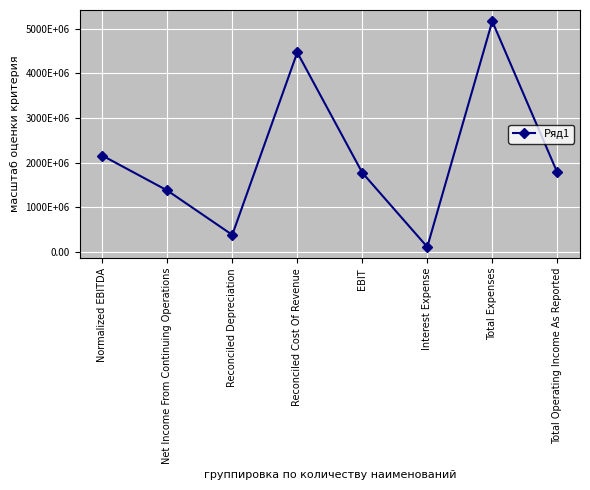

Reading left to right, list all the values displayed in this chart.

2157428000	1376124000	382927000	4464713000	1774501000	112962000	5161618000	1779562000